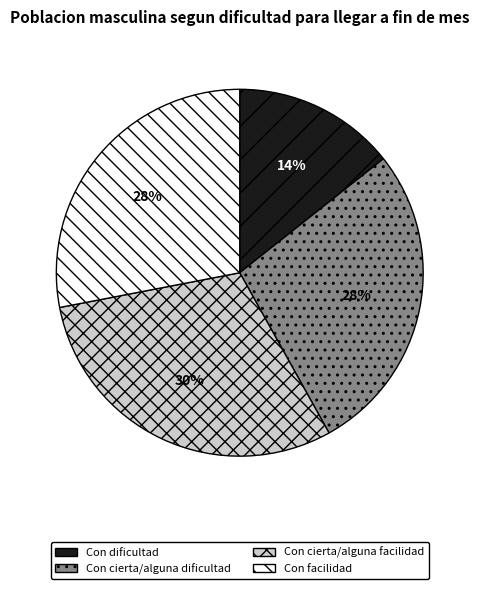

Between Con cierta/alguna facilidad and Con cierta/alguna dificultad, which is larger?

Con cierta/alguna facilidad